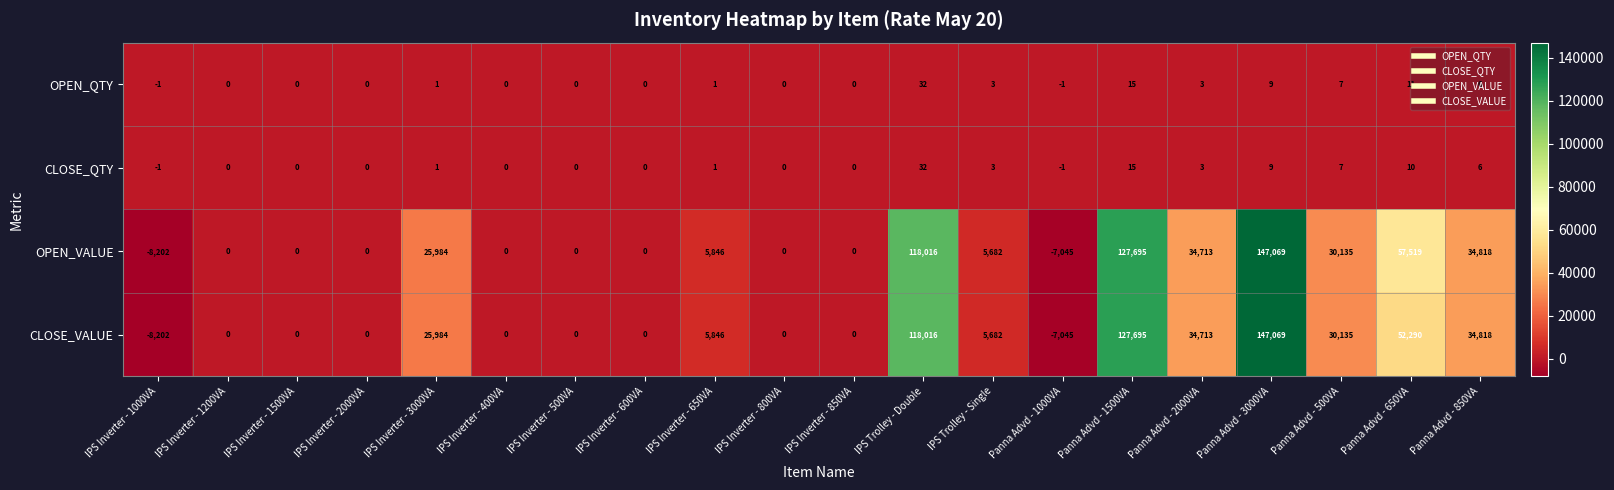

What is the spread (max minus min) of values at Panna Advd - 2000VA?

34710